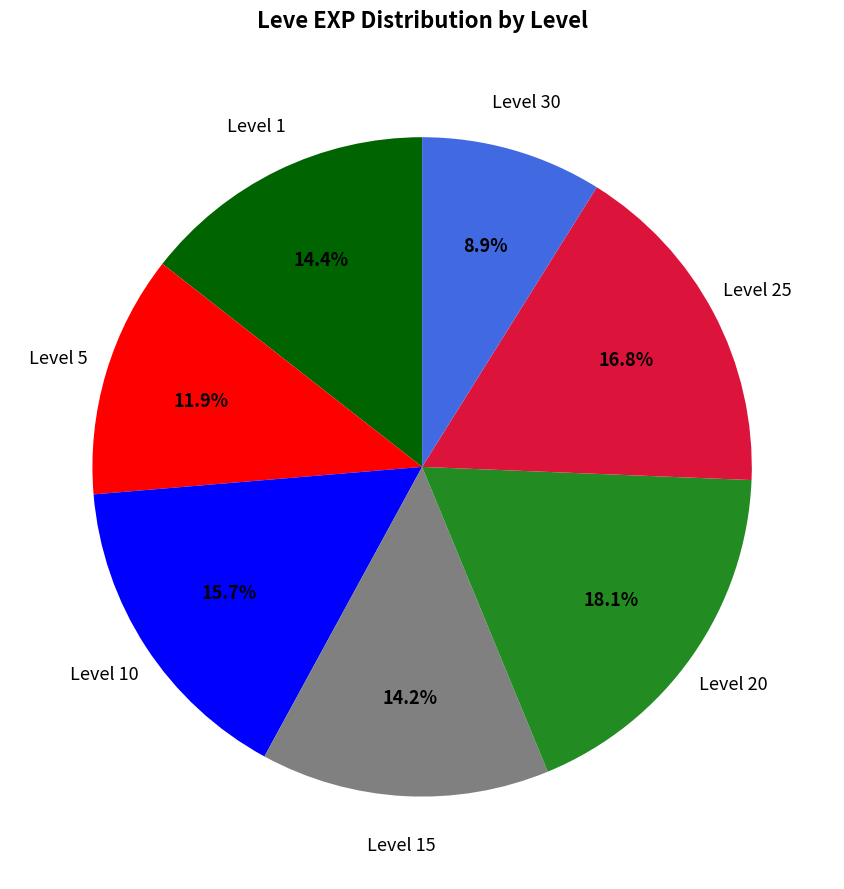

Is there a majority slice in this chart?

No